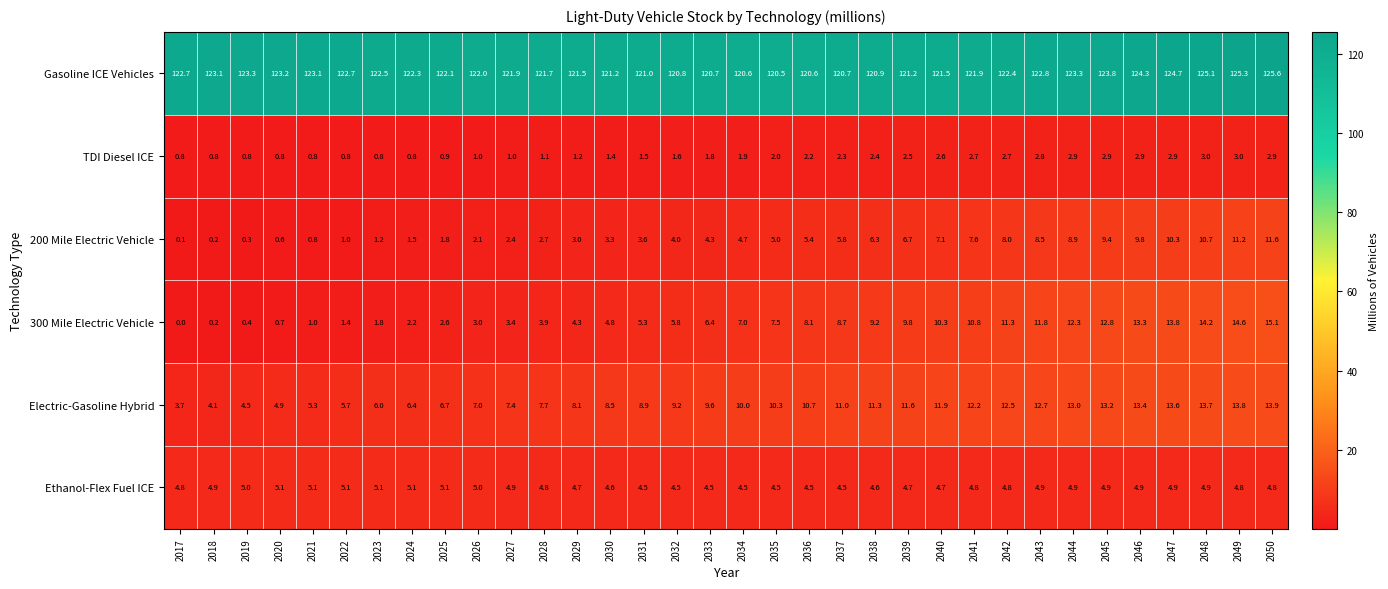

What is the difference between the Gasoline ICE Vehicles values at 2032 and 2047?

3.9